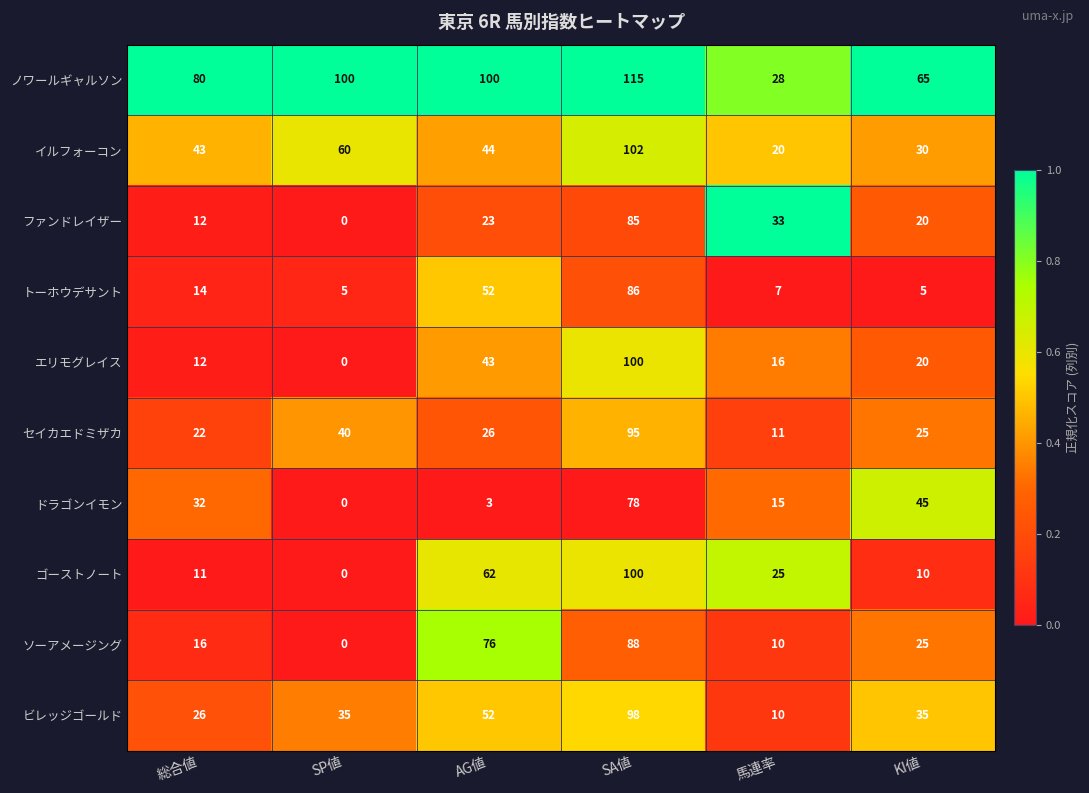

Rank the categories by セイカエドミザカ value from lowest to highest.

馬連率, 総合値, KI値, AG値, SP値, SA値